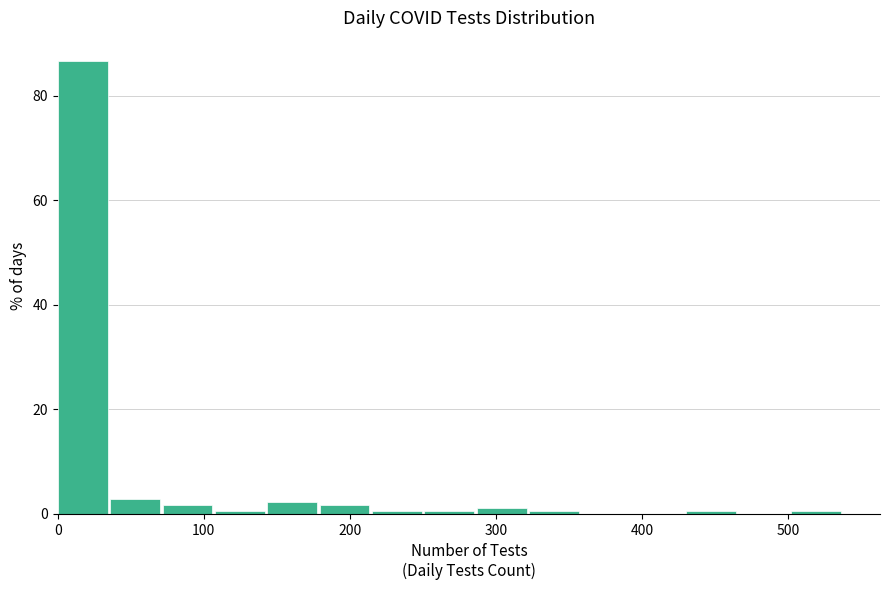

Around what value on the x-axis is the tallest bar? Give the approximate position of its centre, as read against the axis.

20